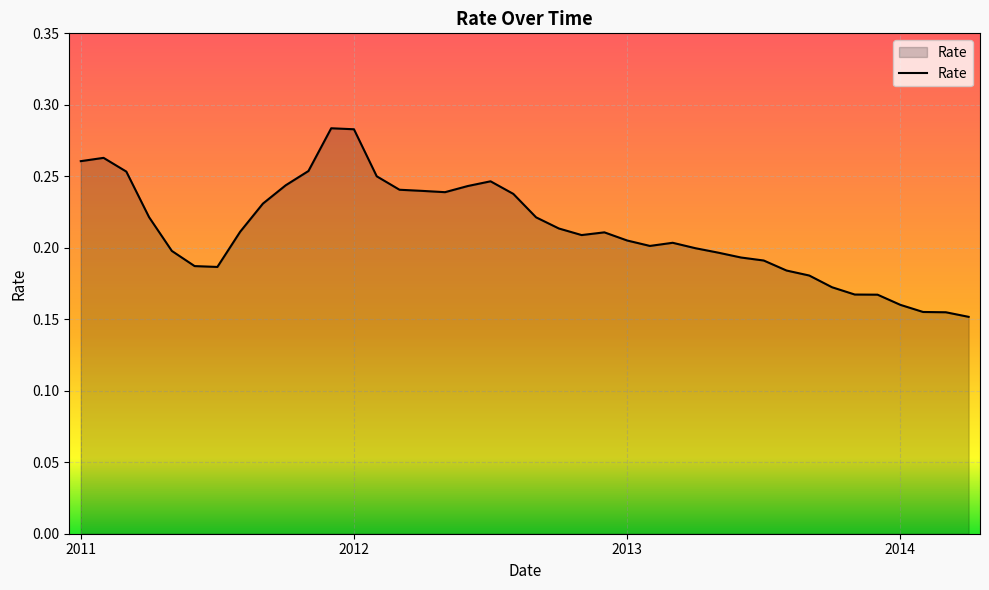

Is this an area chart (filled region under the line)?

Yes